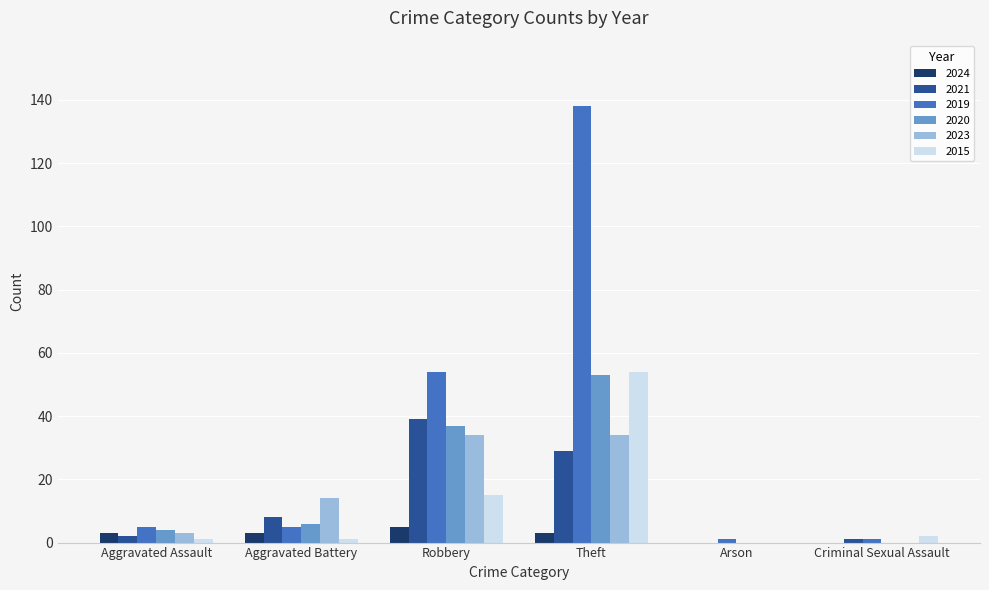

What is the spread (max minus min) of values at Arson?

1